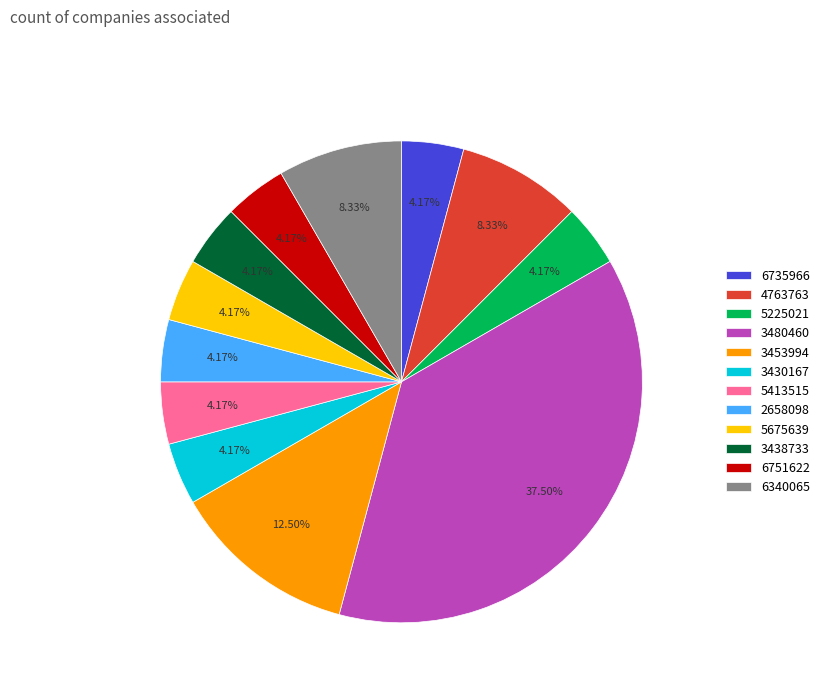

Approximately how many times larger is the value at 5225021 compared to 5413515?

1.0